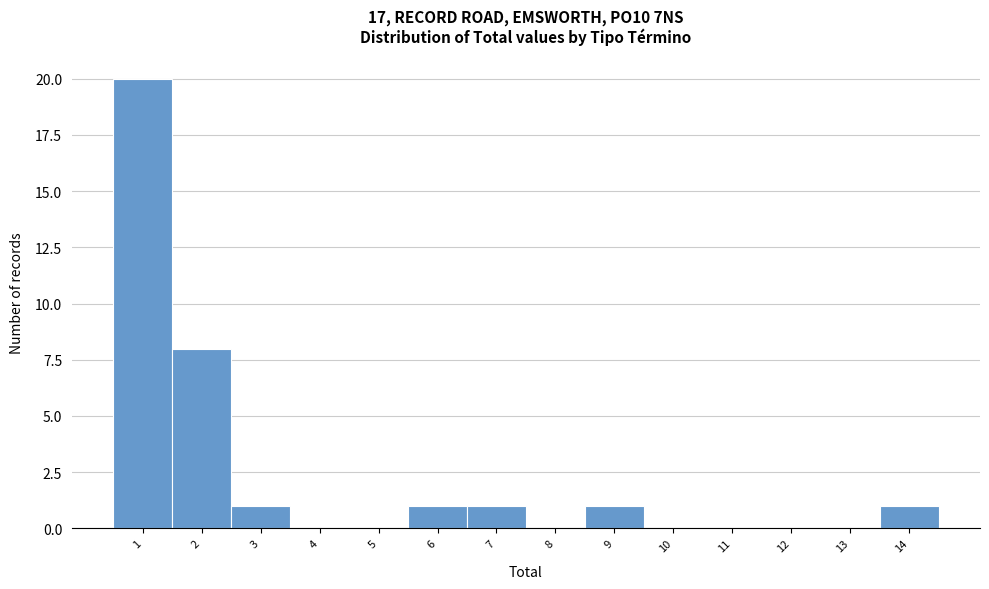

How tall is the bar that spans 5.5 to 6.5 on the x-axis? The values are not printed on the chart, so give them approximately, as read against the axis.

1